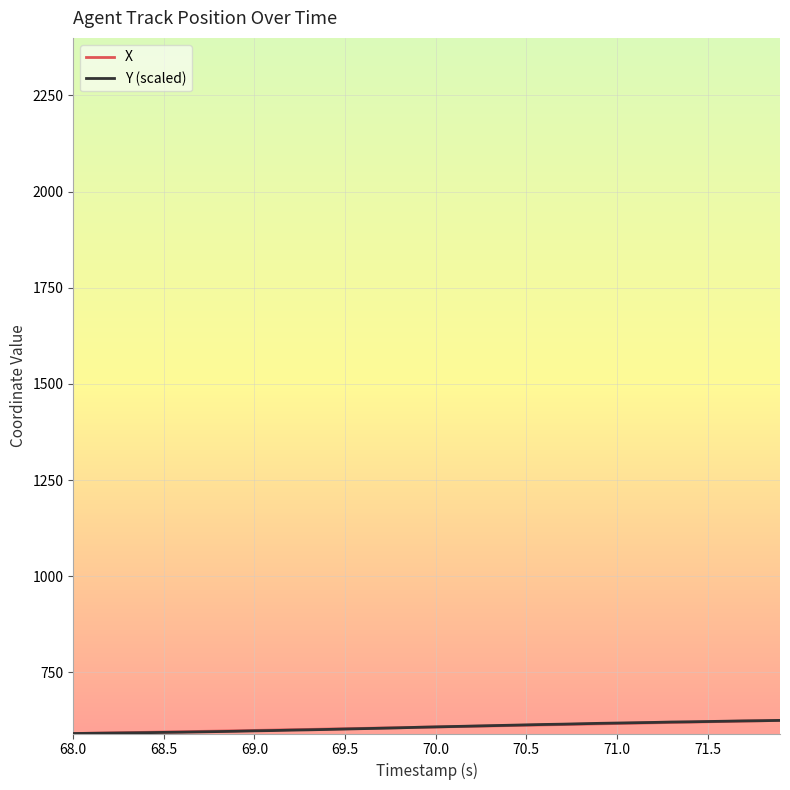

How many lines are shown in the chart?

2